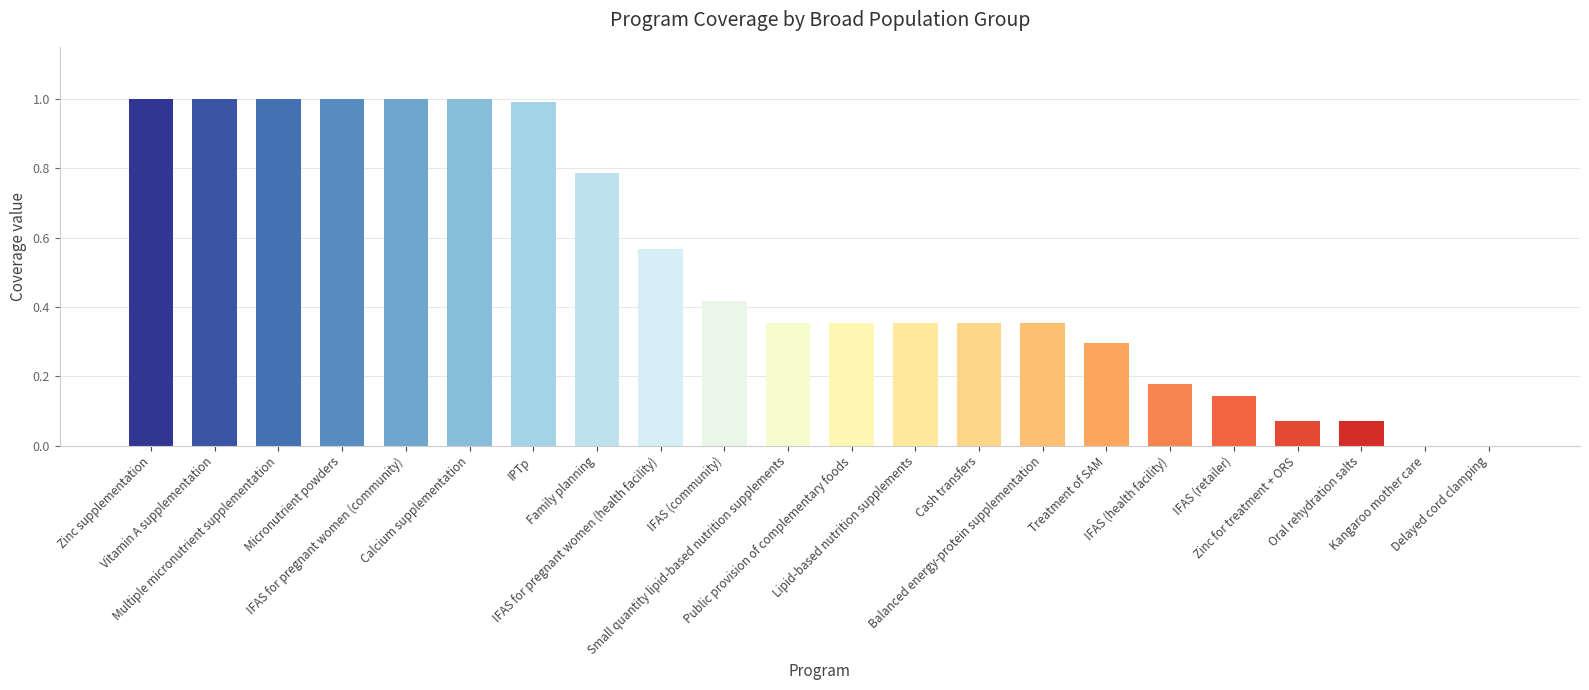

What is the maximum value shown in the chart?

1.0